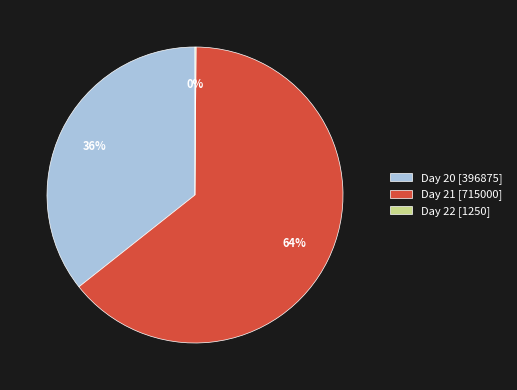

Is it true that Day 20 [396875] is 27% of the pie?

False